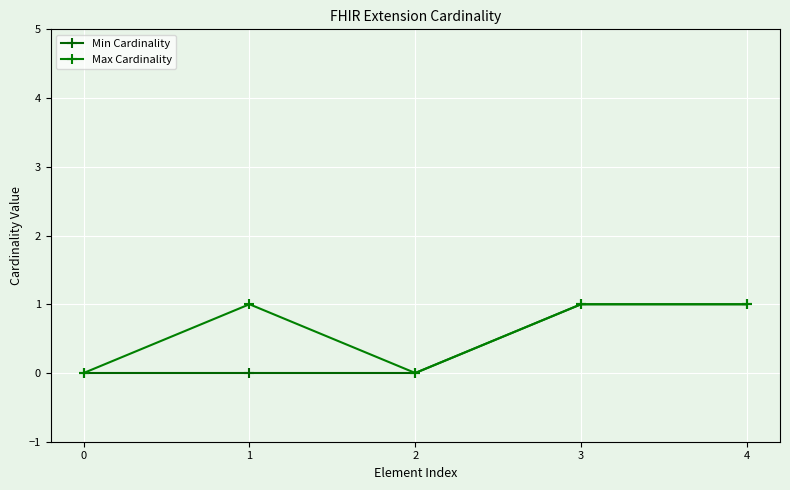

How many lines are shown in the chart?

2